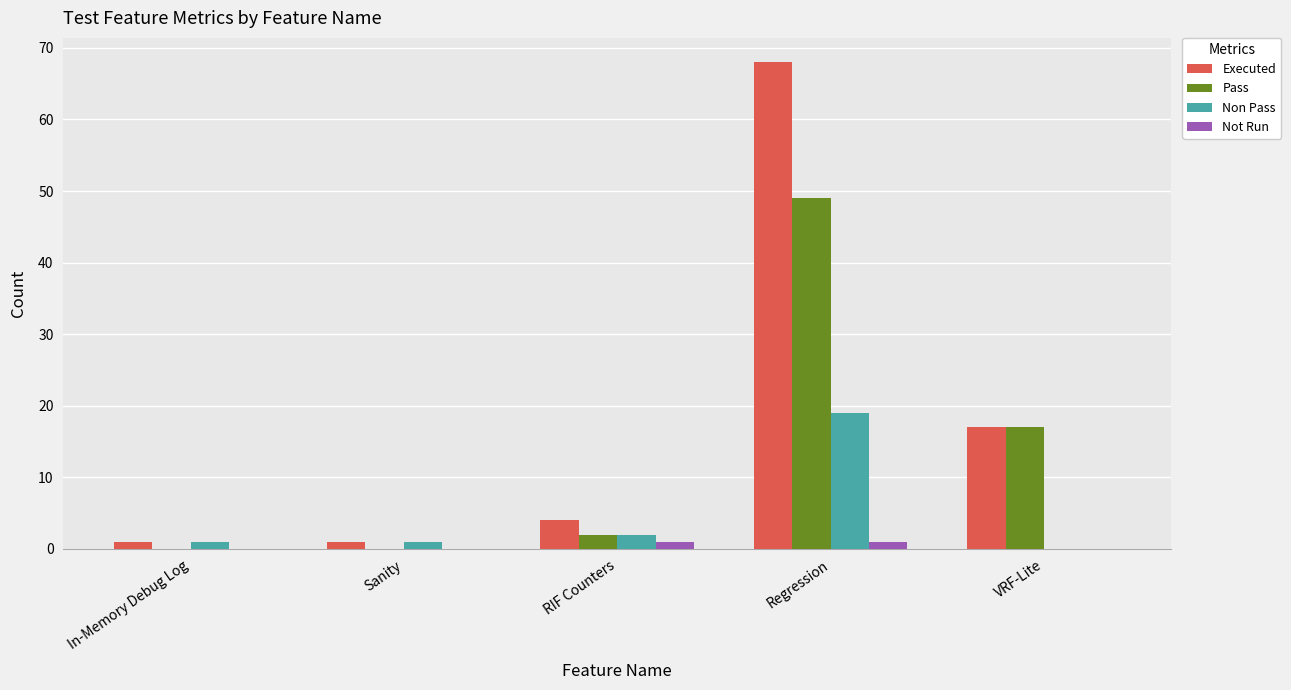

What is the spread (max minus min) of values at Regression?

67